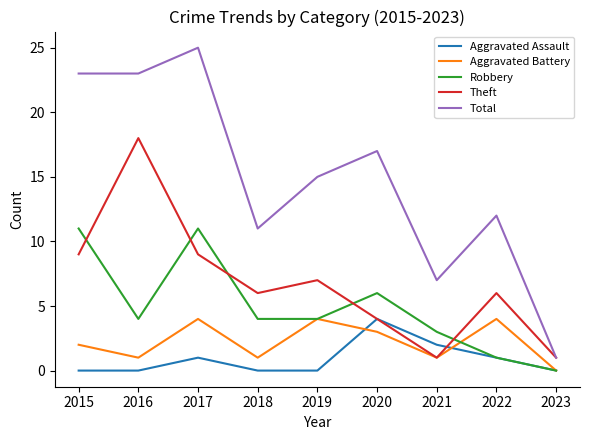

Reading left to right, list all the values displayed in this chart.

Aggravated Assault: 0	0	1	0	0	4	2	1	0
Aggravated Battery: 2	1	4	1	4	3	1	4	0
Robbery: 11	4	11	4	4	6	3	1	0
Theft: 9	18	9	6	7	4	1	6	1
Total: 23	23	25	11	15	17	7	12	1